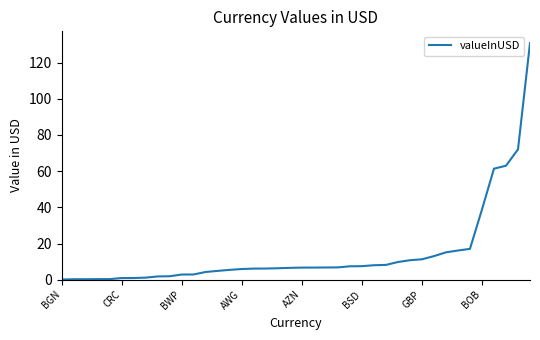

What is the sum of all values?

576.4